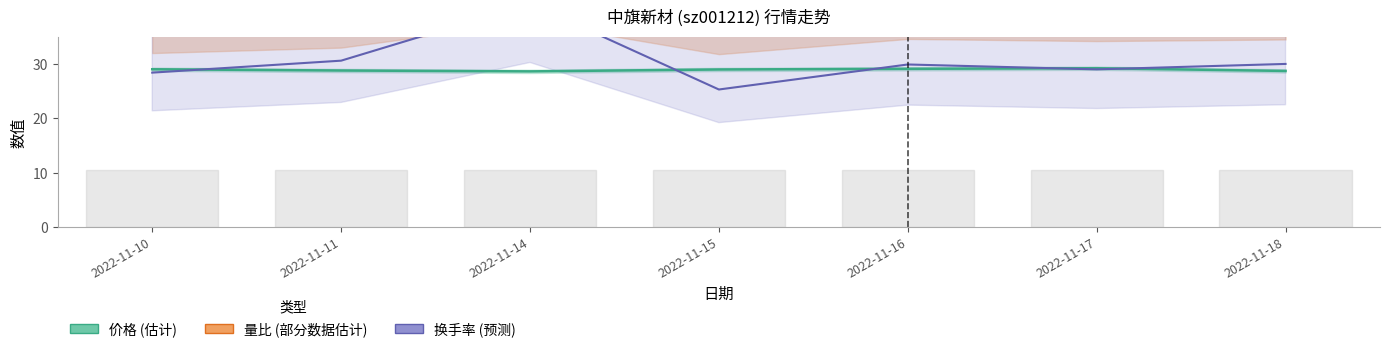

Reading left to right, extract all data points from this chart.

价格: 29.0	28.8	28.6	29.0	29.1	29.2	28.7
量比: 35.5	37.0	44.0	35.2	39.4	38.8	39.2
换手率: 28.4	30.6	41.1	25.3	29.9	29.0	30.0